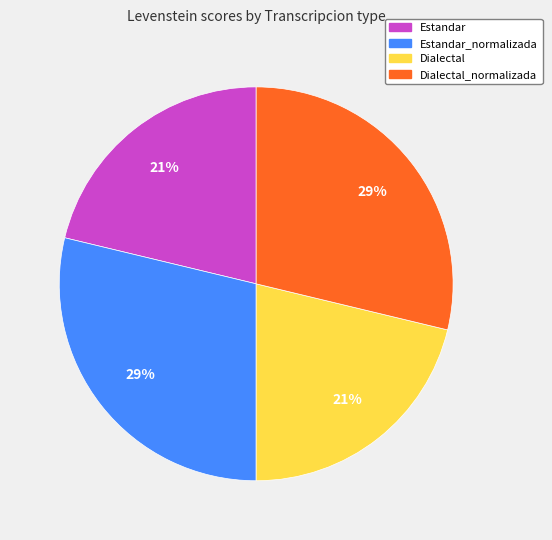

Does any single category account for the majority?

No